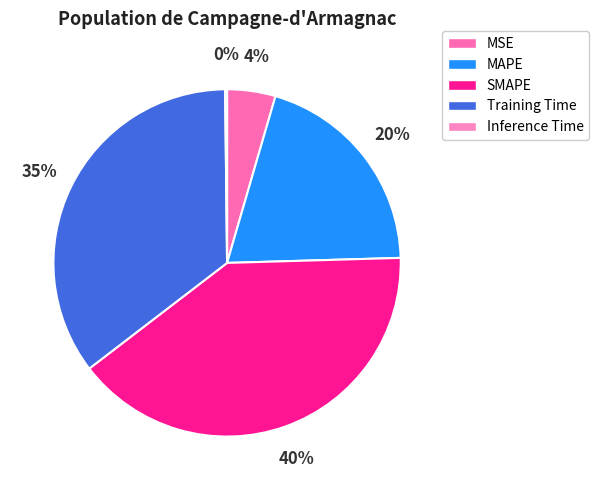

To the nearest percent, what is the difference between the largest and smallest slice percentages?

40%